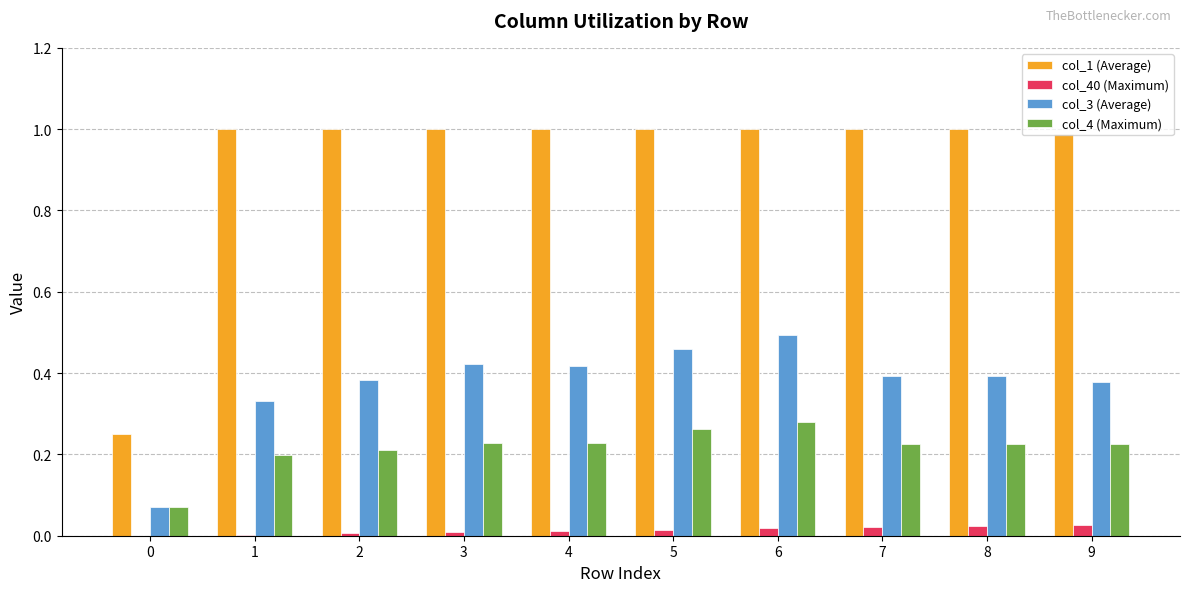

Are the bars grouped side by side (vs. stacked)?

Yes